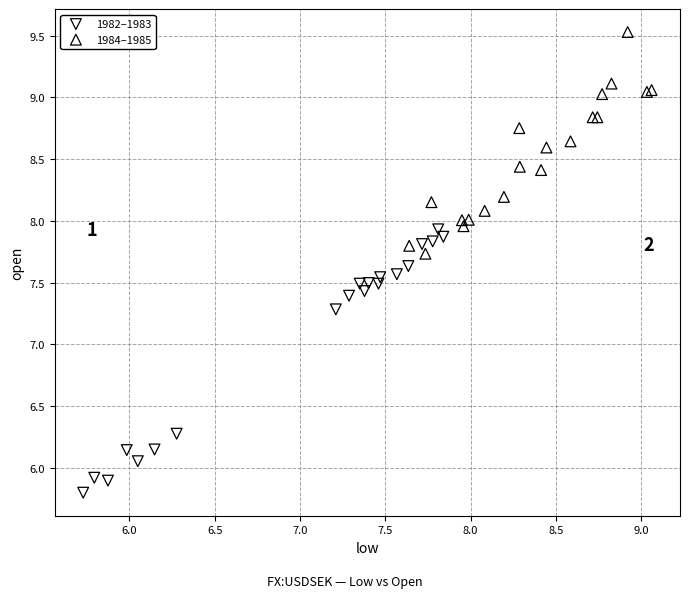

Which series contains the highest Y value?

1984–1985